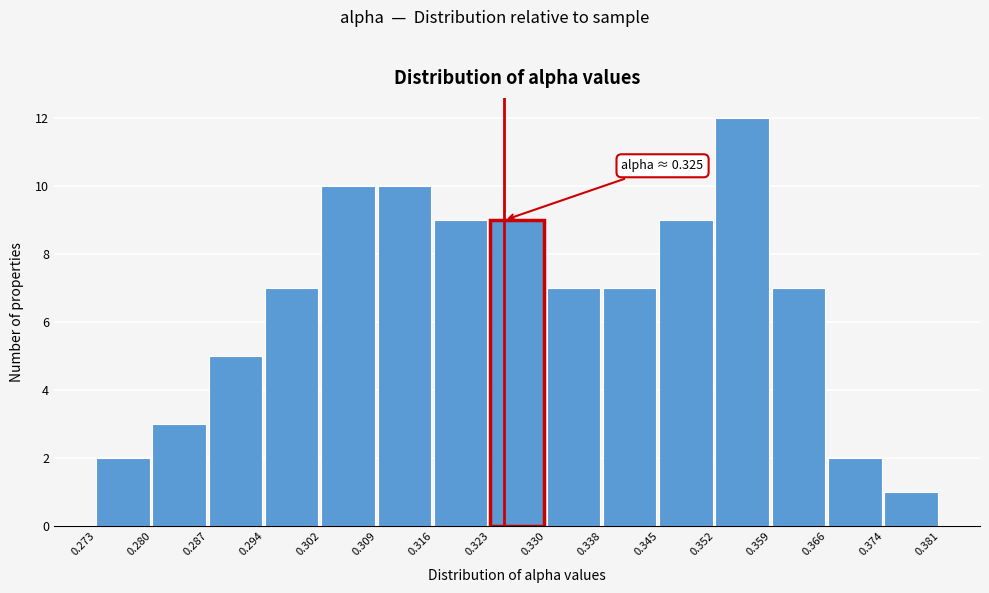

Over which range of the x-axis is the bar tallest?

0.352 to 0.359